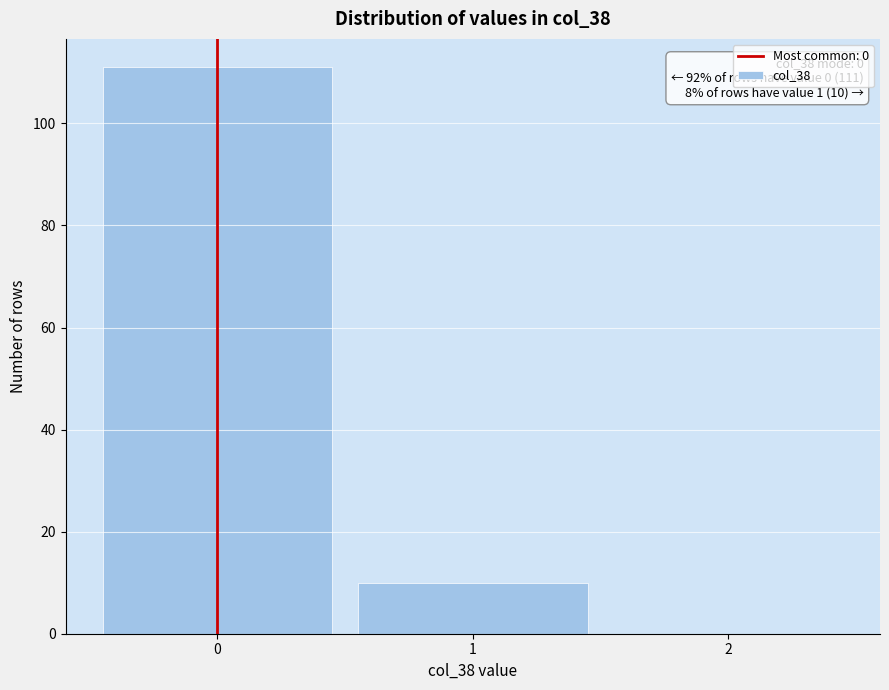

Over which range of the x-axis is the bar tallest?

-0.5 to 0.5